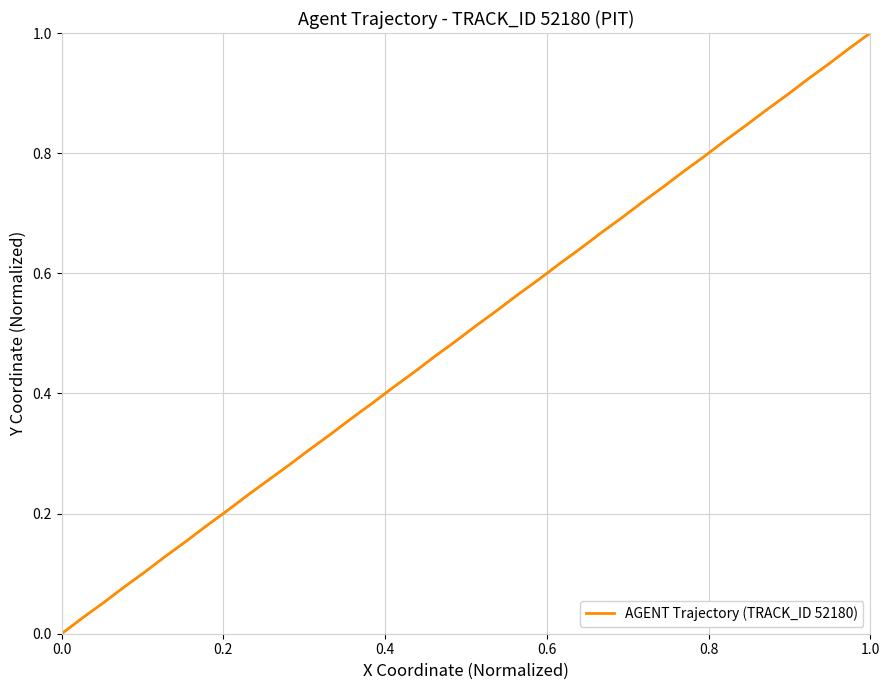

What is the sum of all values?

20.0